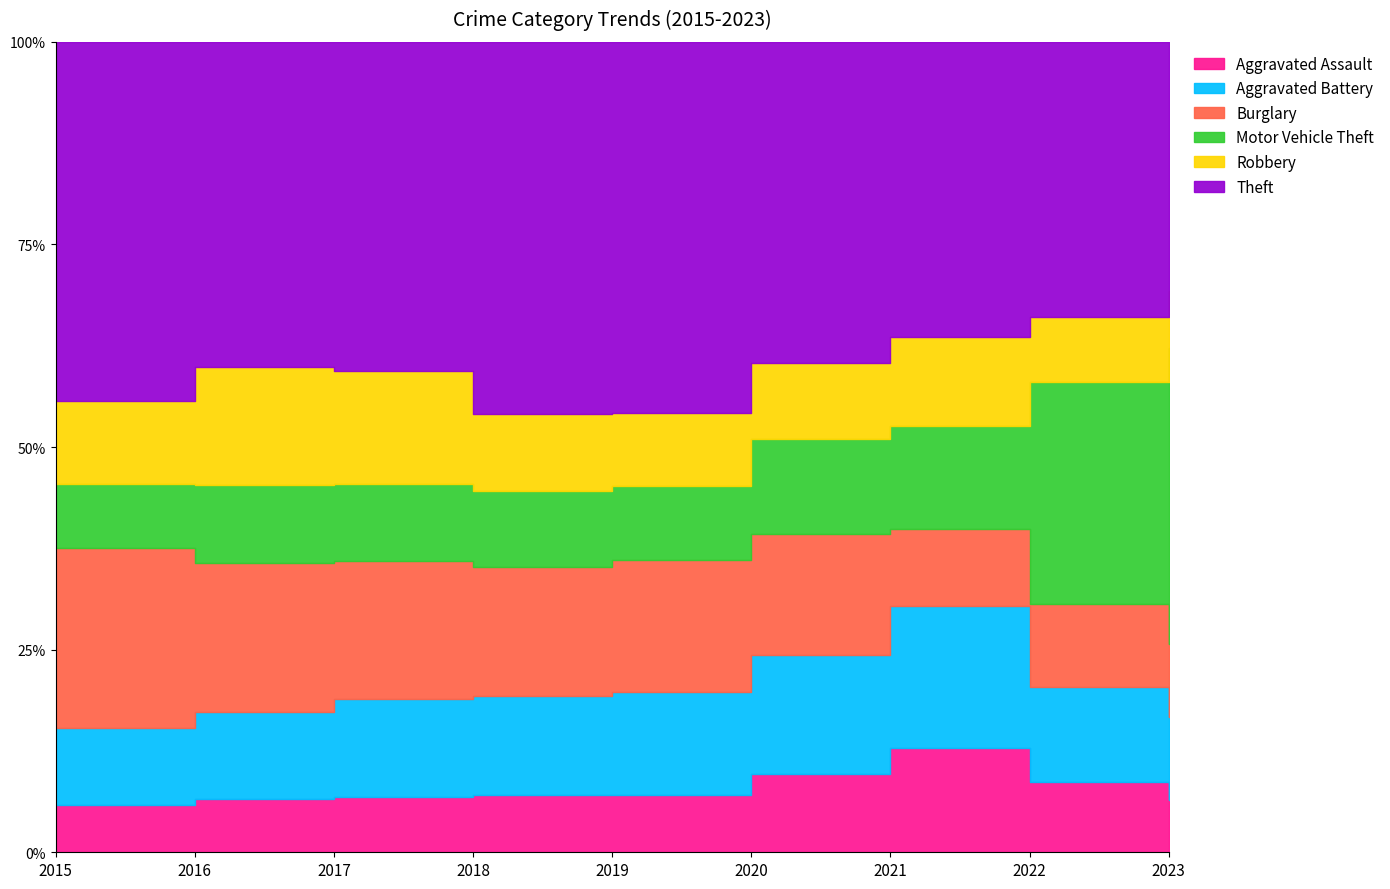

How many interior local peaks does the Motor Vehicle Theft series have?

2